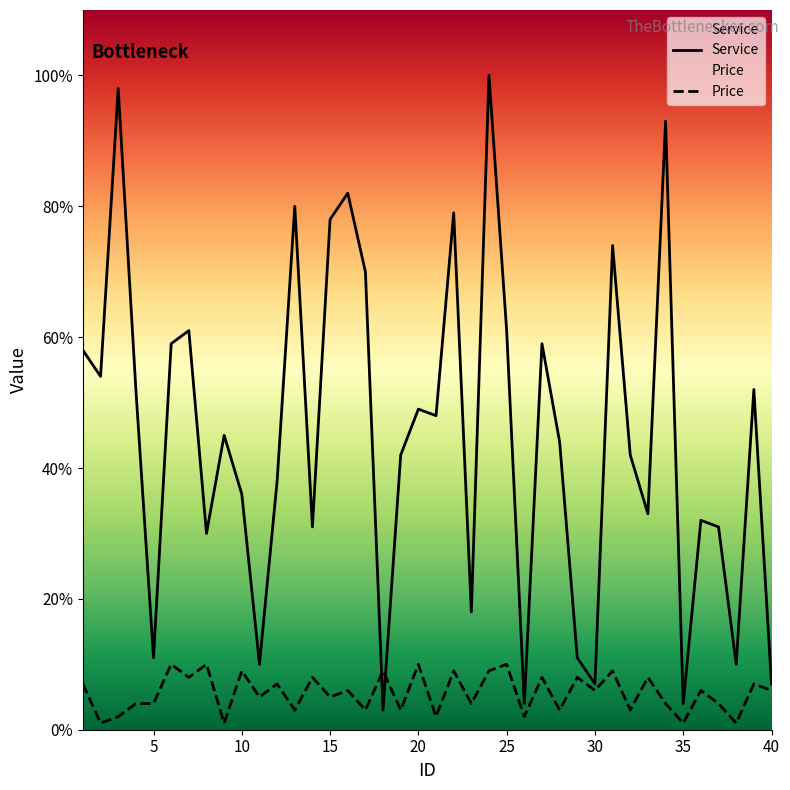

Which category has the lowest value in the Service series?

18